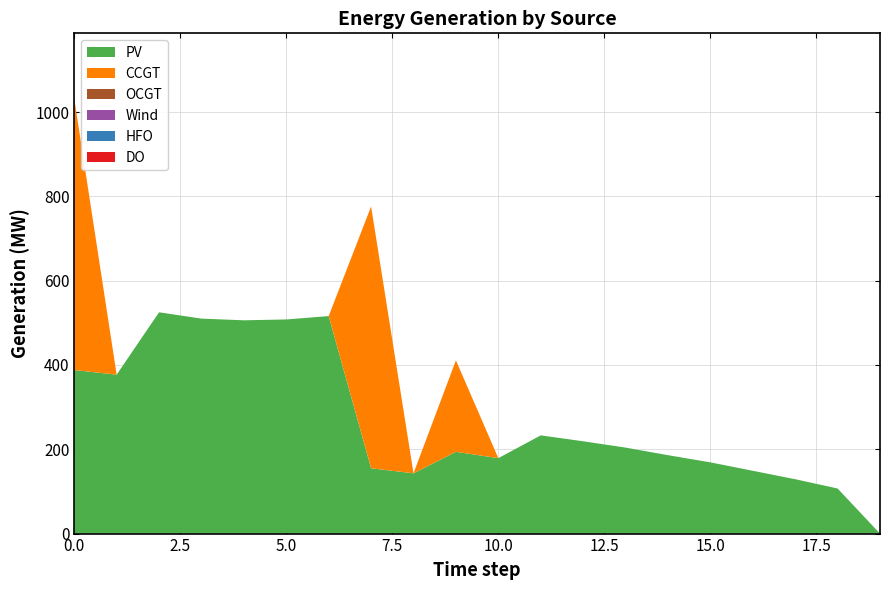

Reading right to left, list all the values displayed in this chart.

PV: 19=0	18=107	17=129	16=149	15=169	14=186	13=204	12=219	11=233	10=179	9=194	8=143	7=155	6=516	5=508	4=506	3=510	2=525	1=377	0=388
CCGT: 19=0	18=0	17=0	16=0	15=0	14=0	13=0	12=0	11=0	10=0	9=217	8=0	7=621	6=0	5=0	4=0	3=0	2=0	1=0	0=644
OCGT: 19=0	18=0	17=0	16=0	15=0	14=0	13=0	12=0	11=0	10=0	9=0	8=0	7=0	6=0	5=0	4=0	3=0	2=0	1=0	0=0
Wind: 19=0	18=0	17=0	16=0	15=0	14=0	13=0	12=0	11=0	10=0	9=0	8=0	7=0	6=0	5=0	4=0	3=0	2=0	1=0	0=0
HFO: 19=0	18=0	17=0	16=0	15=0	14=0	13=0	12=0	11=0	10=0	9=0	8=0	7=0	6=0	5=0	4=0	3=0	2=0	1=0	0=0
DO: 19=0	18=0	17=0	16=0	15=0	14=0	13=0	12=0	11=0	10=0	9=0	8=0	7=0	6=0	5=0	4=0	3=0	2=0	1=0	0=0